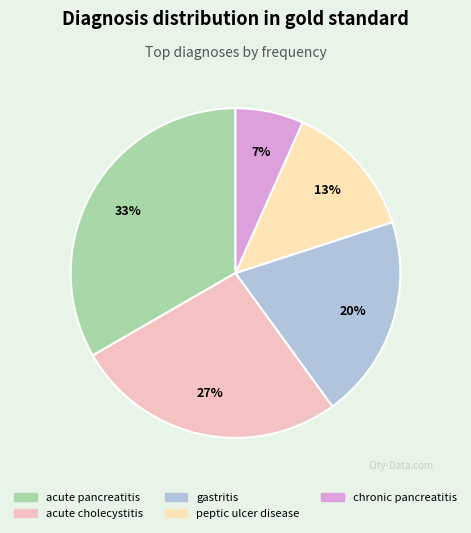

Count the number of slices in the pie.

5